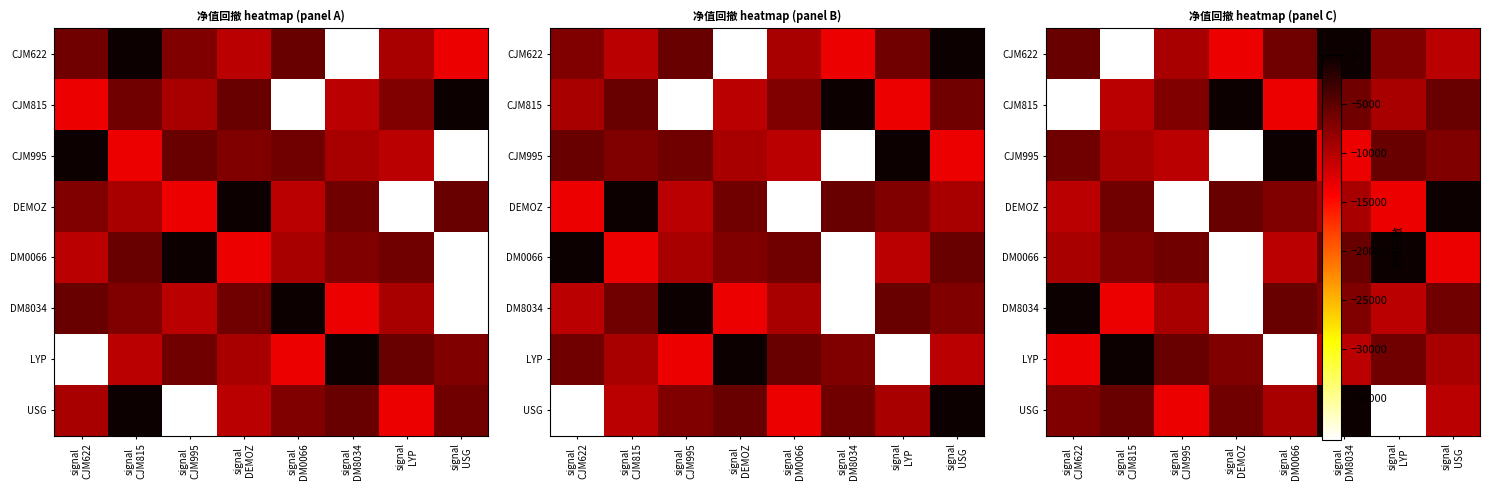

The value of DM8034 at signal DEMOZ is -39243.0. True or false?

True